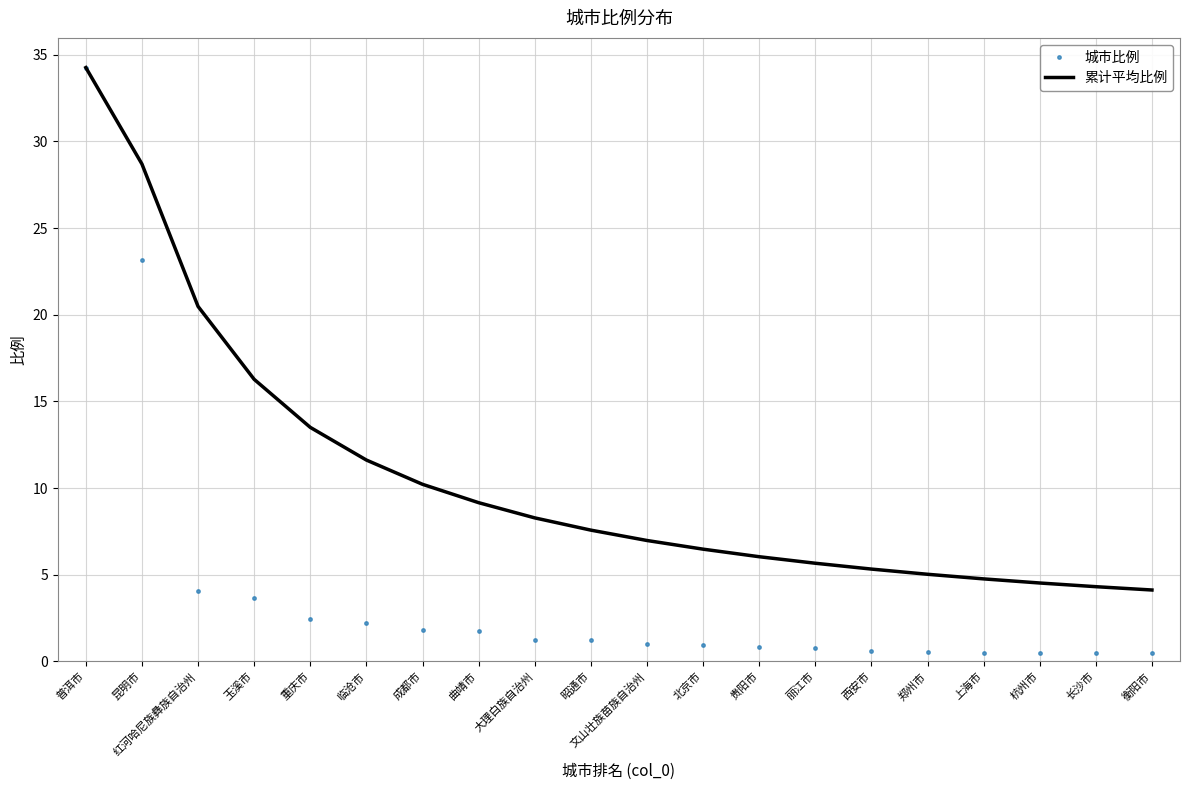

What is the maximum value shown in the chart?

34.3